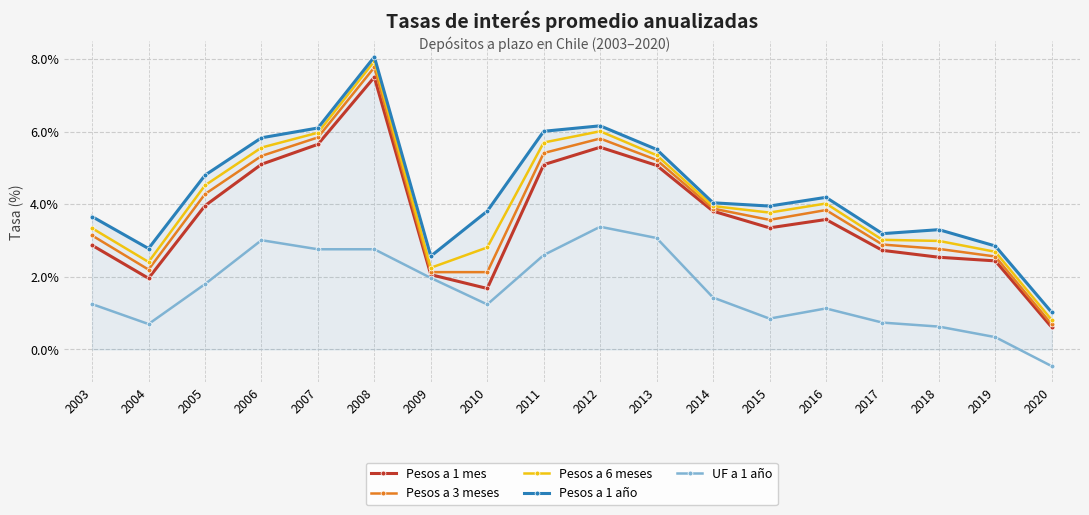

True or false: UF a 1 año and Pesos a 3 meses intersect in this chart.

False